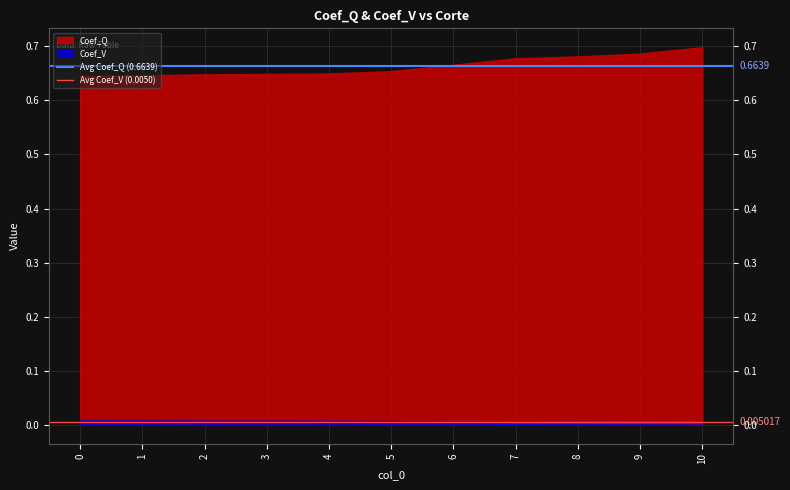

The Avg Coef_V (0.0050) series shows 0.0 at 1. True or false?

False